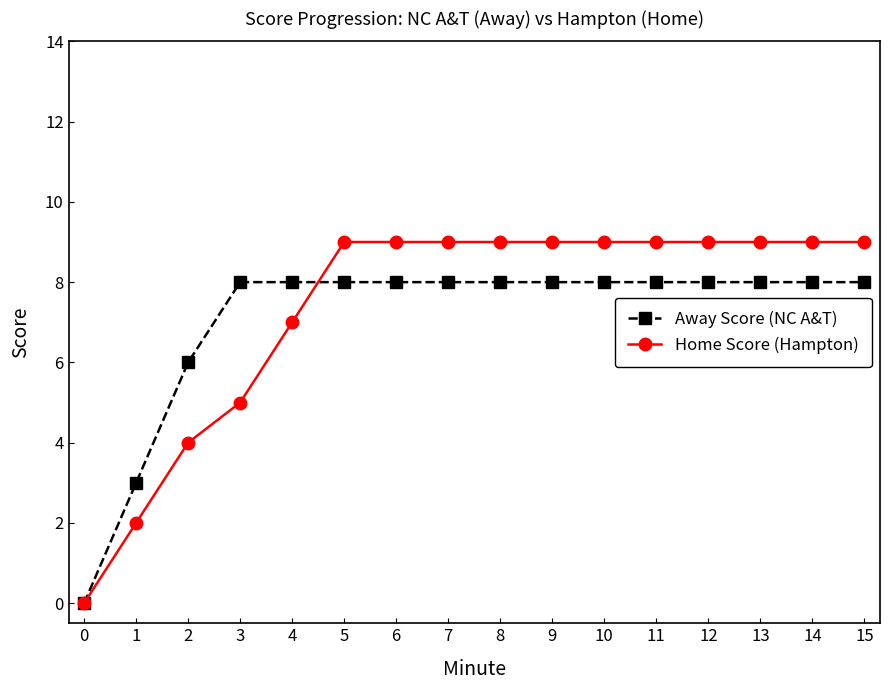

How many categories are shown in the chart?

16